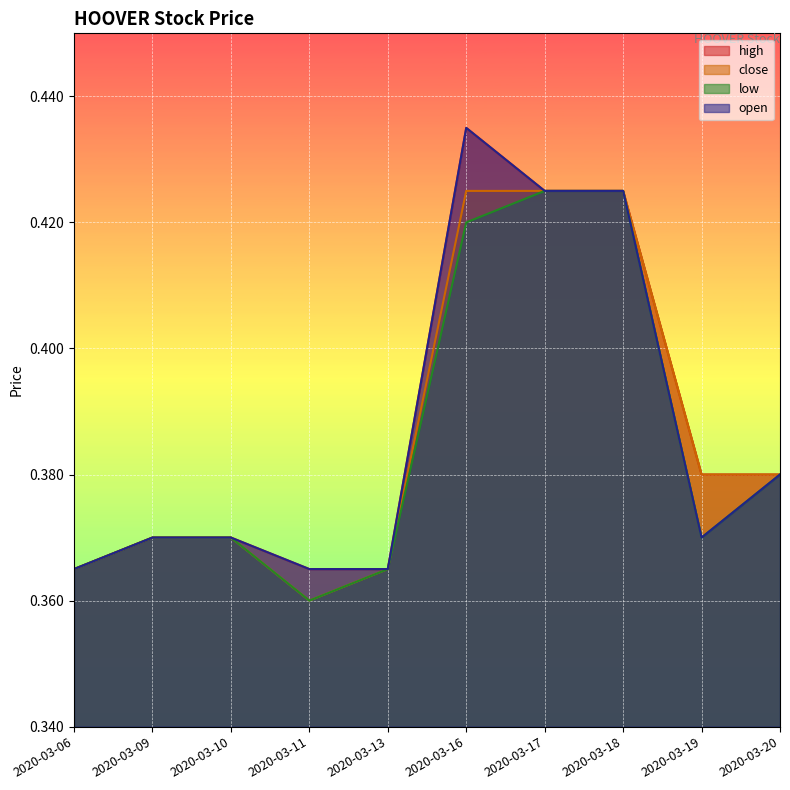

Between 2020-03-16 and 2020-03-17, which series saw the biggest shift?

high